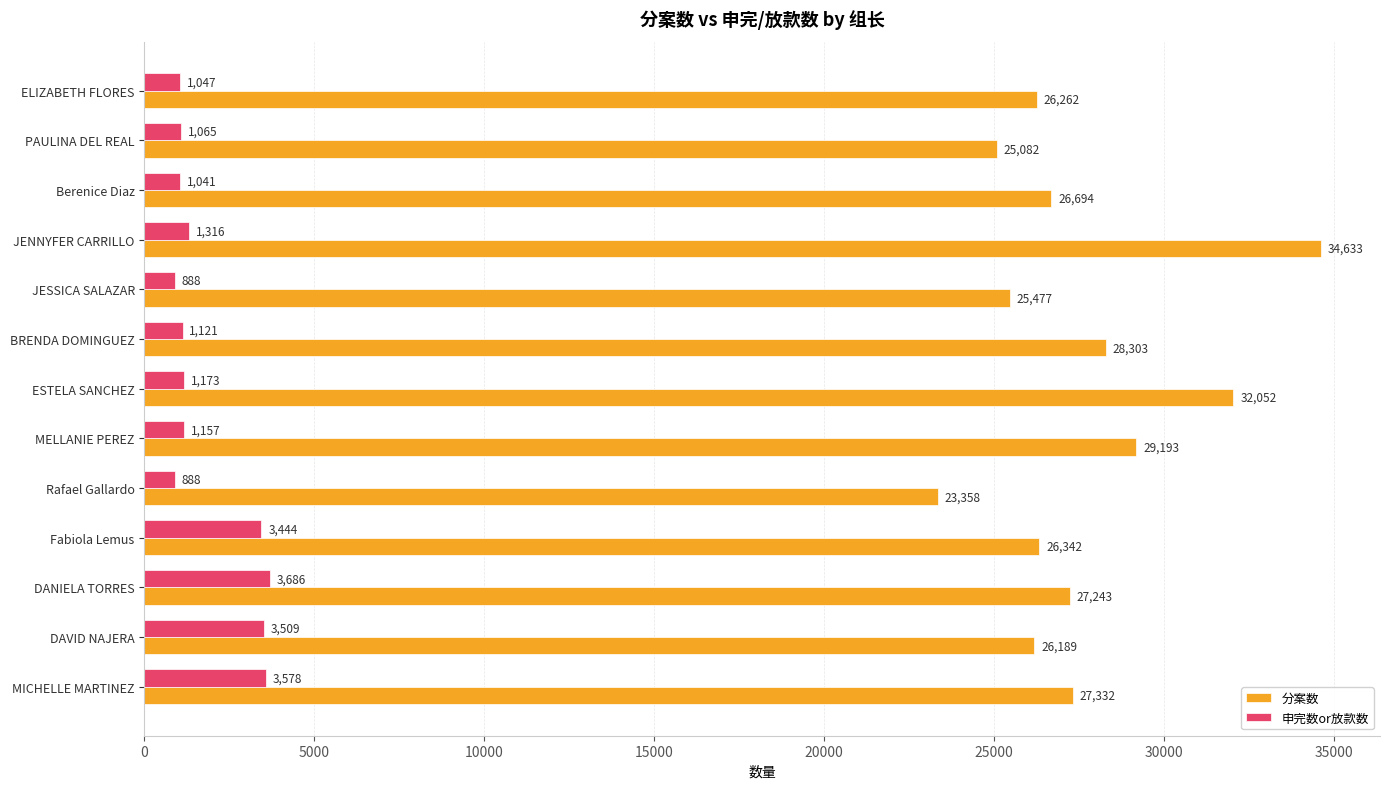

The value of 分案数 at Berenice Diaz is 7958. True or false?

False